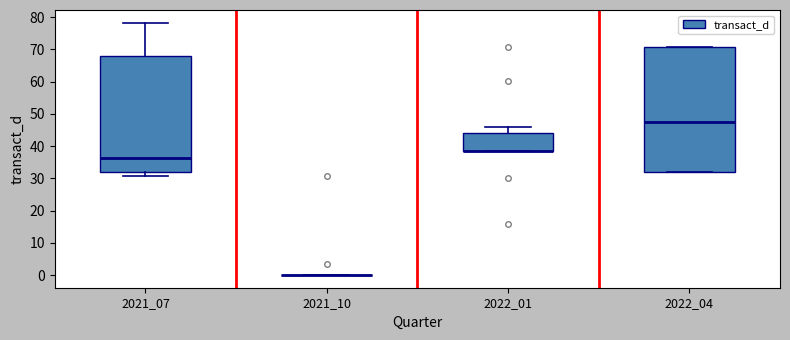

Comparing the boxes themselves (not the whiskers), which one is the tallest?

2022_04